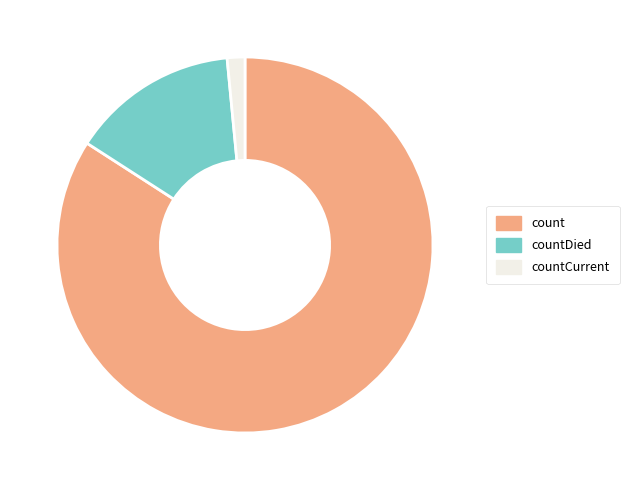

Is it true that count is 90% of the pie?

False